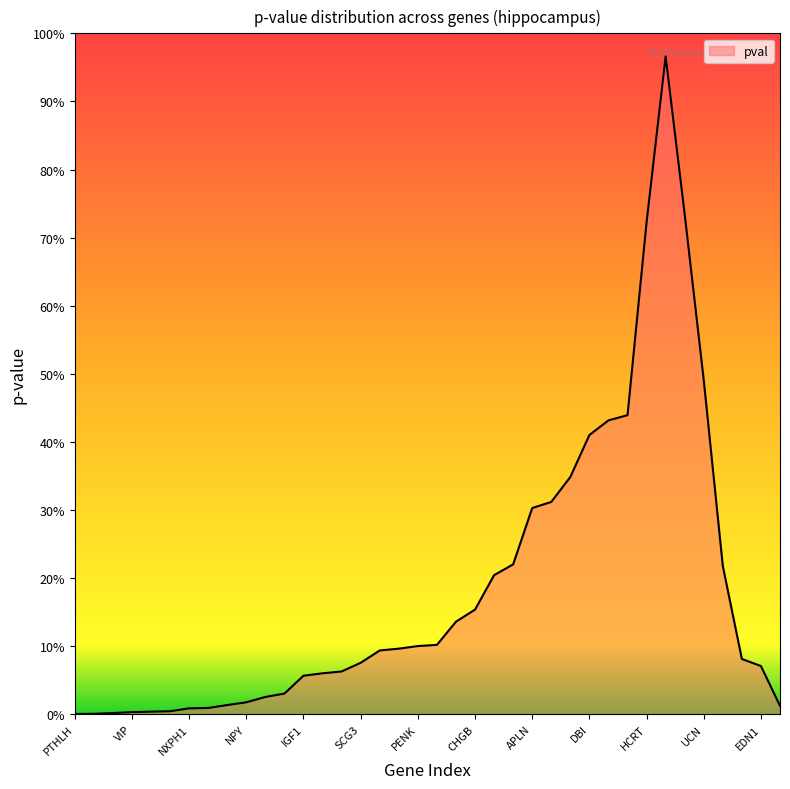

At which category does the chart reach its peak across all series?

NMB